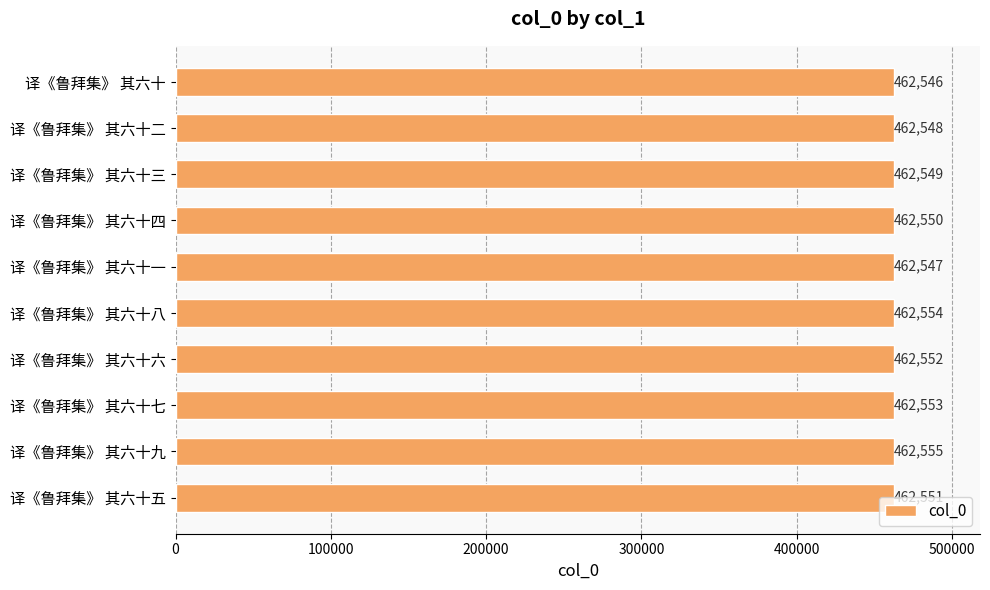

Is it true that the value at 译《鲁拜集》 其六十八 is 183752?

False